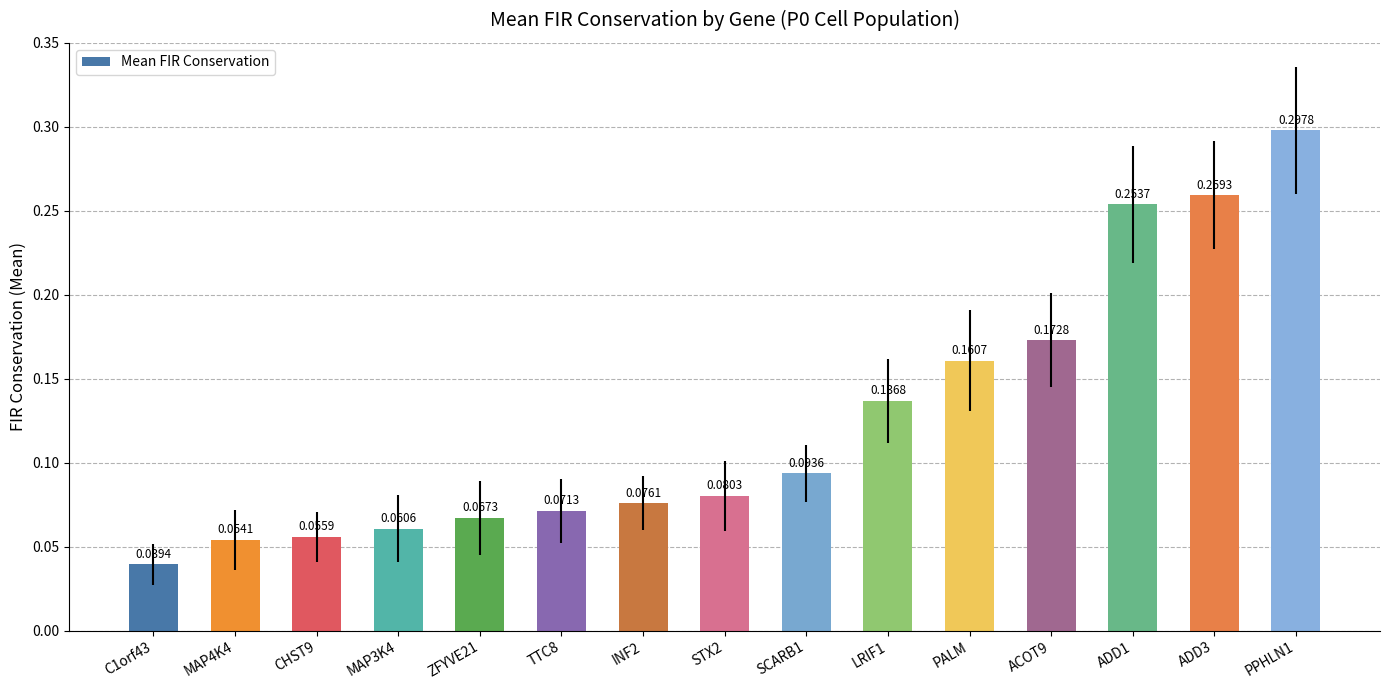

Which has a higher value, ACOT9 or ADD1?

ADD1